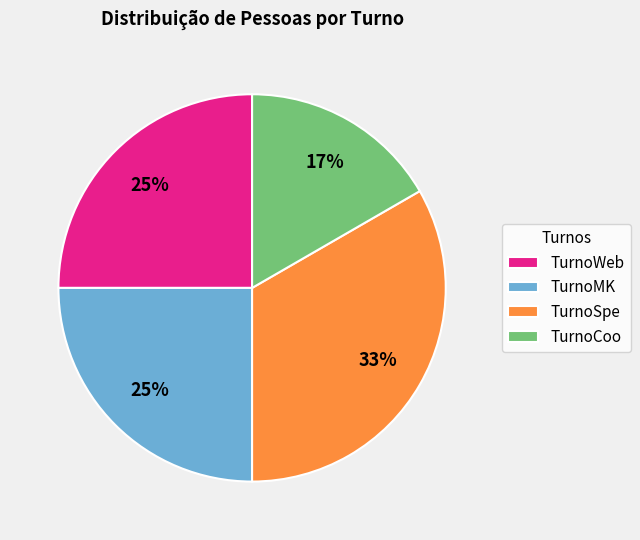

Is the sum of TurnoMK and TurnoCoo greater than half?

No